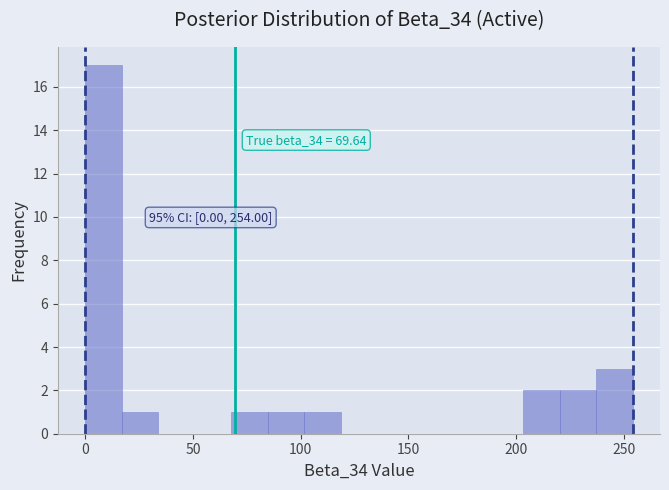

Read against the x-axis, roughly where is the centre of the tallest bar?

10